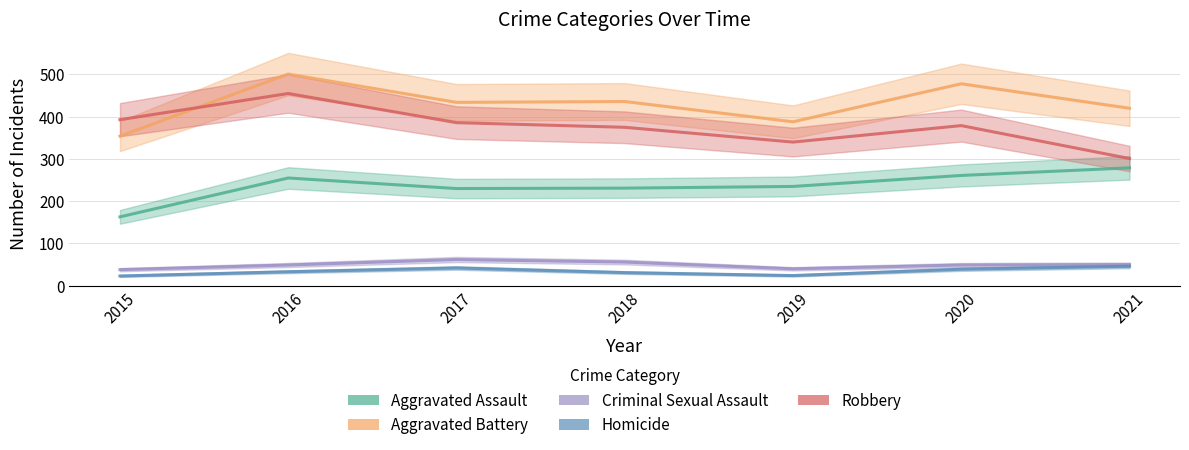

True or false: Aggravated Battery and Aggravated Assault cross at least once.

False